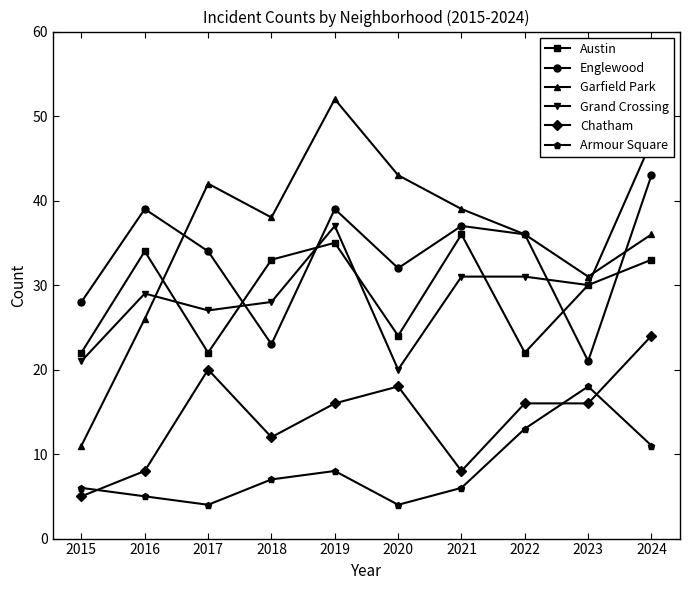

What is the value of the Armour Square point at the 8th from the left?

13